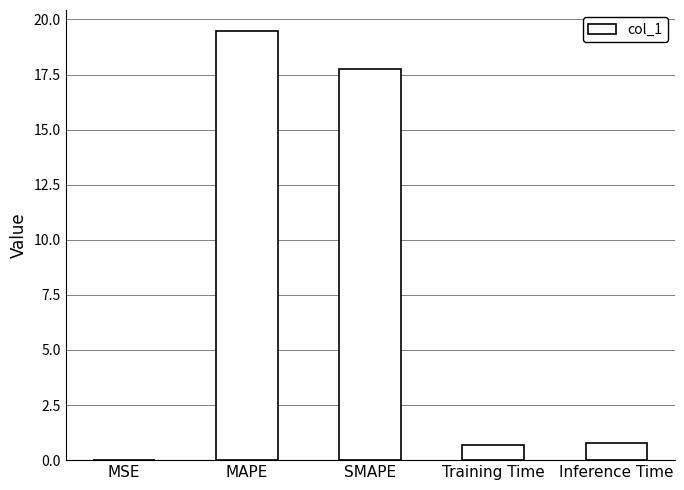

What is the sum of the values at MAPE and Training Time?

20.2